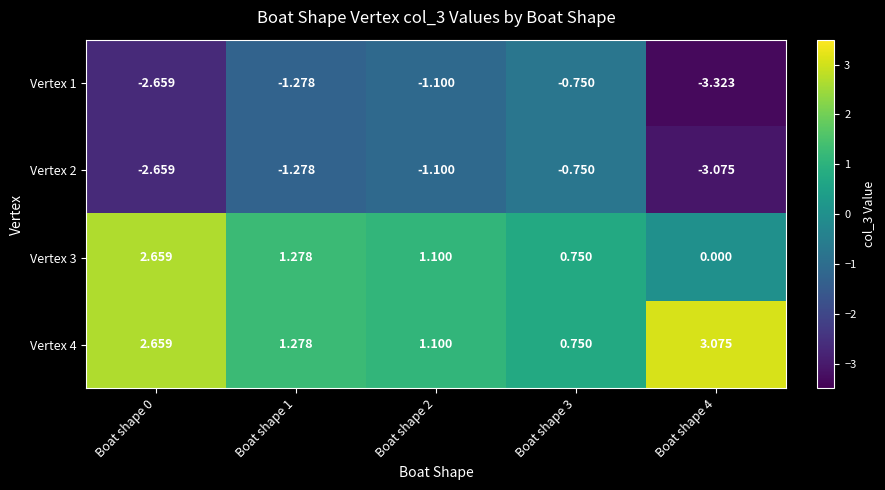

Which series has the largest total across all categories?

Vertex 4